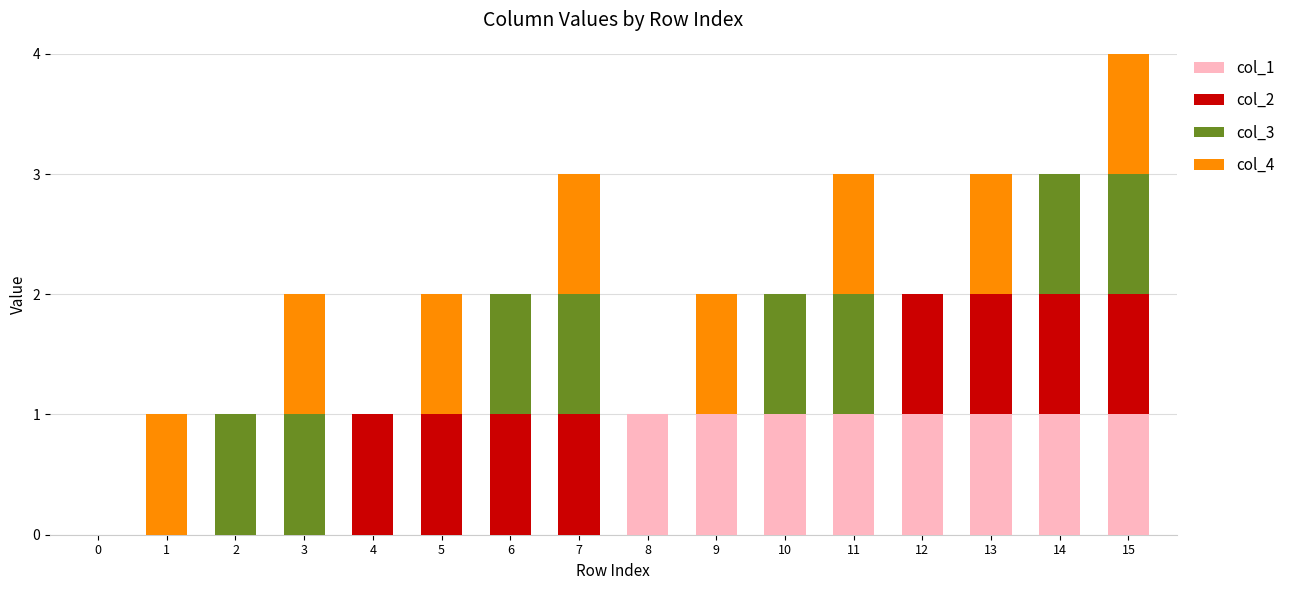

At which category is the sum across all series the highest?

15